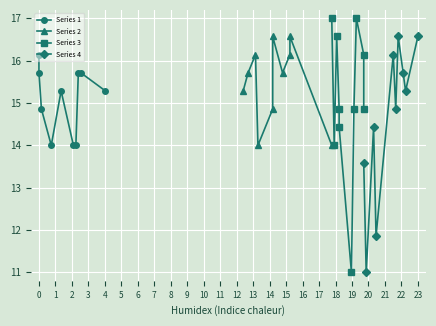

What is the value of the Series 4 point at the 2nd from the left?

11.0